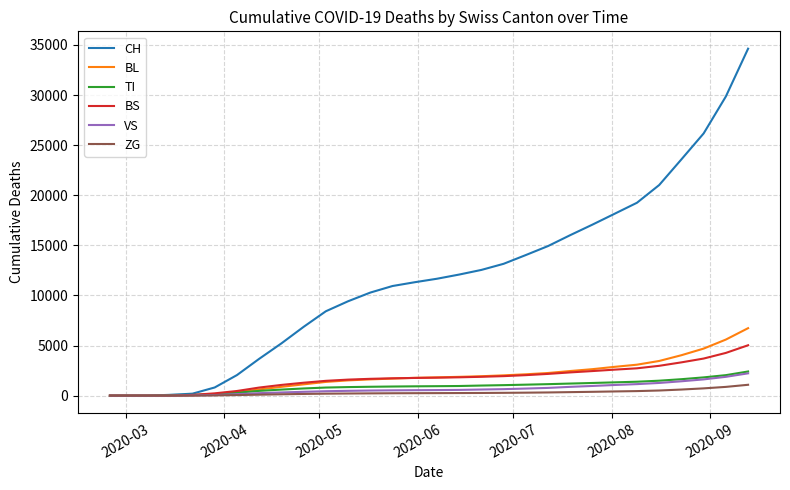

What is the sum of all TI values?

27523